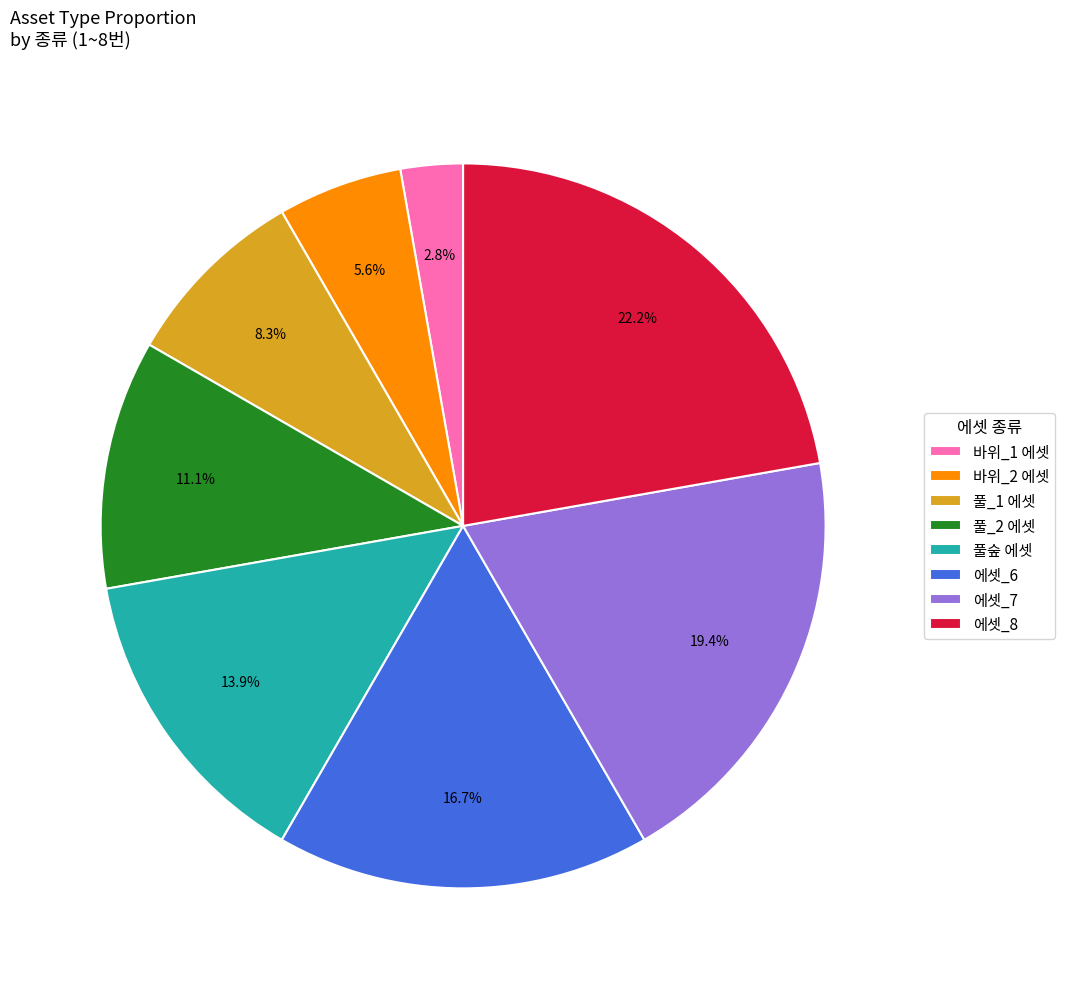

Rank the categories by value from lowest to highest.

바위_1 에셋, 바위_2 에셋, 풀_1 에셋, 풀_2 에셋, 풀숲 에셋, 에셋_6, 에셋_7, 에셋_8